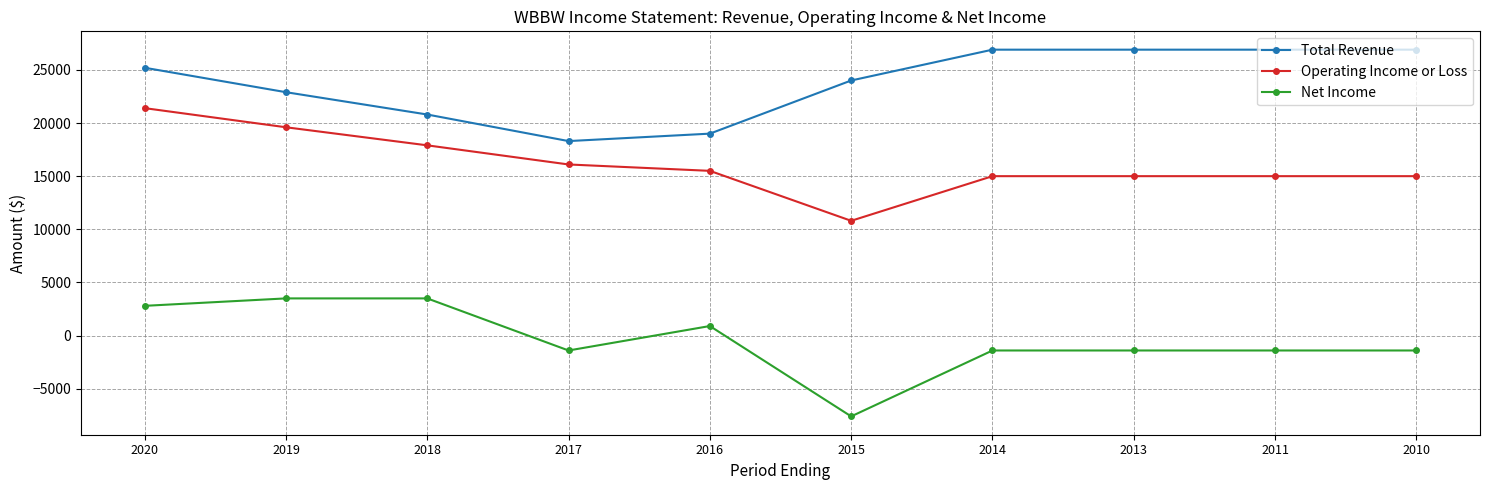

True or false: Net Income and Operating Income or Loss cross at least once.

False